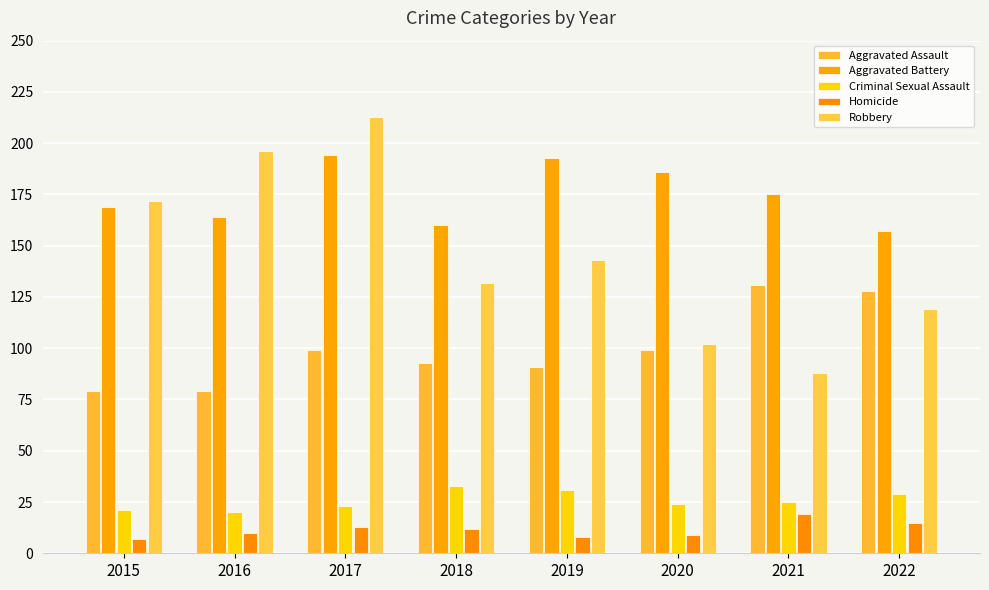

What is the sum of all Aggravated Battery values?

1398